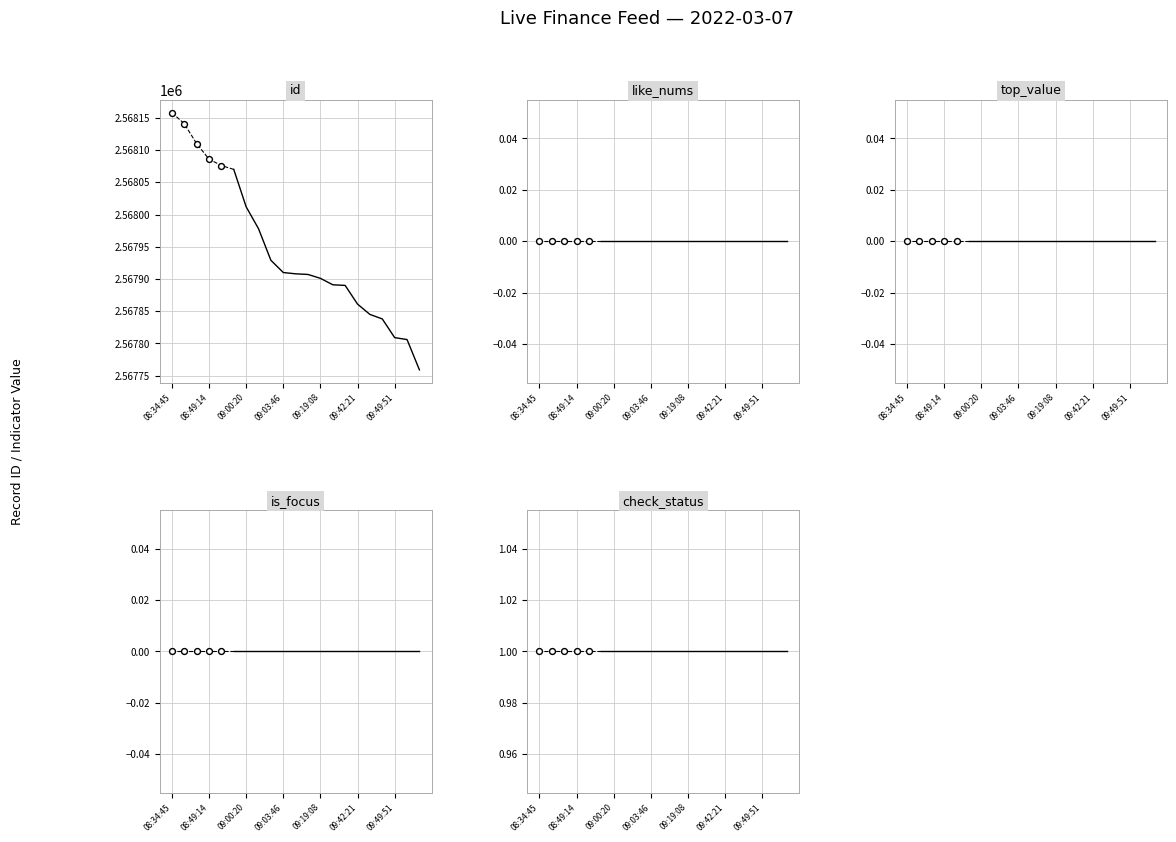

Which series contains the lowest Y value?

like_nums